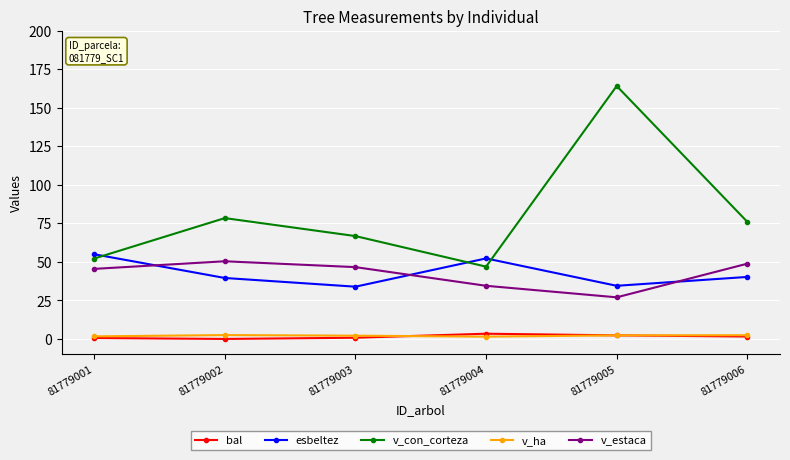

What is the difference between the v_con_corteza values at 81779003 and 81779006?

9.2